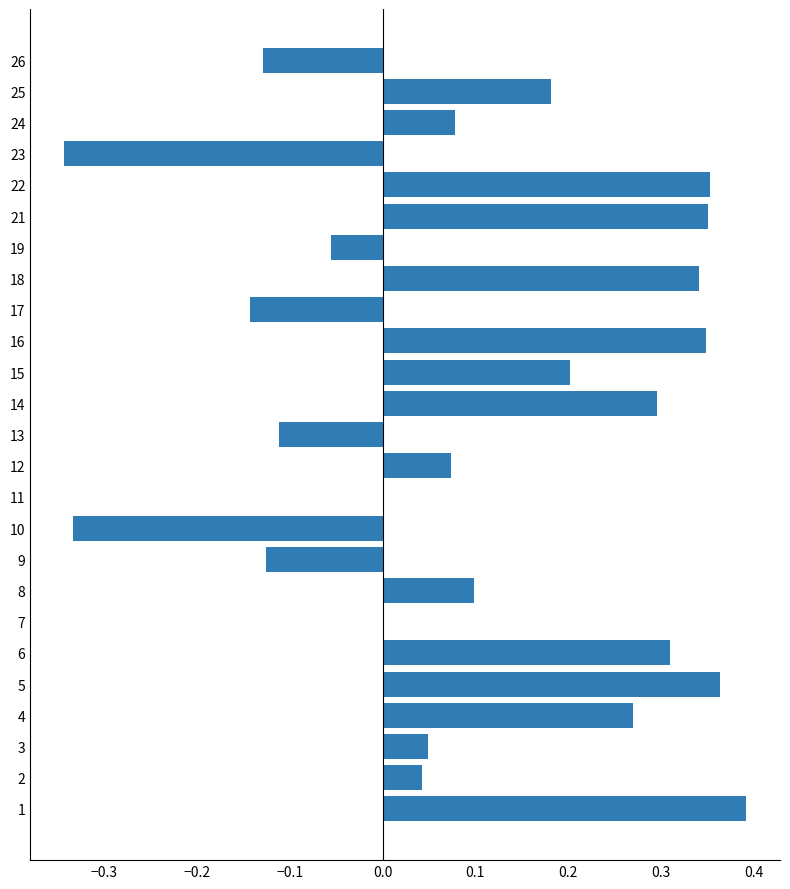

The value at 8 is 0.1. True or false?

True